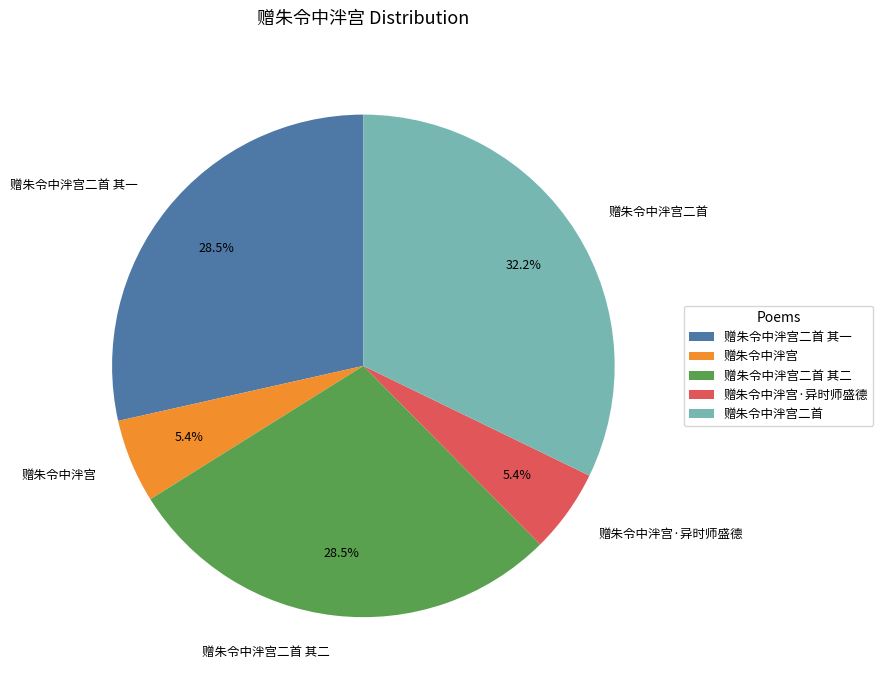

Combined, what portion of the pie is 赠朱令中泮宫 and 赠朱令中泮宫·异时师盛德?

10.8%